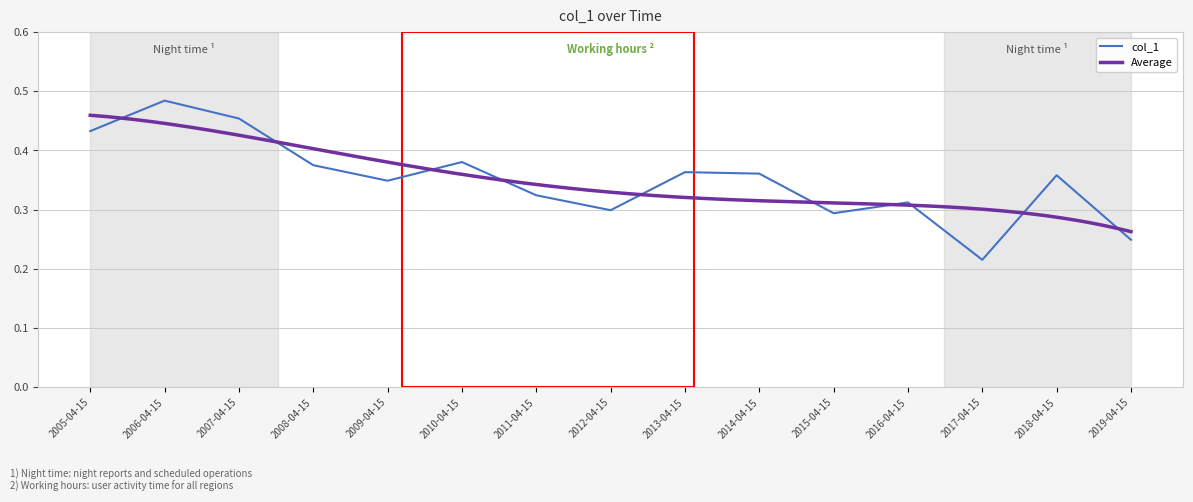

The chart shows a value of 0.1 at 2006-04-15. True or false?

False